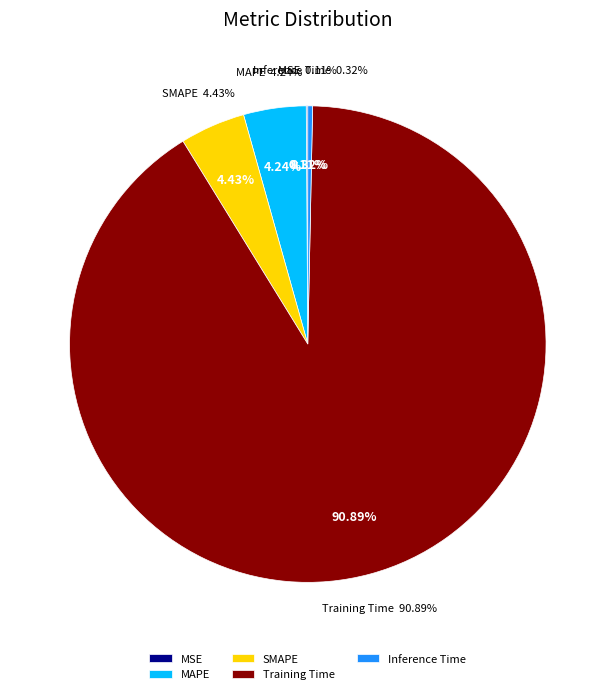

Is there any slice that represents more than half of the pie?

Yes